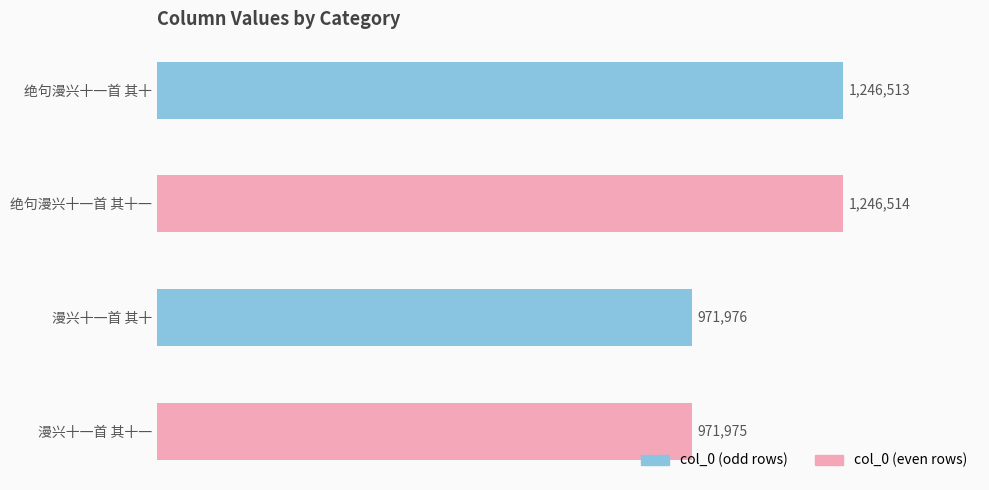

Is it true that the value at 绝句漫兴十一首 其十 is 1246513?

True